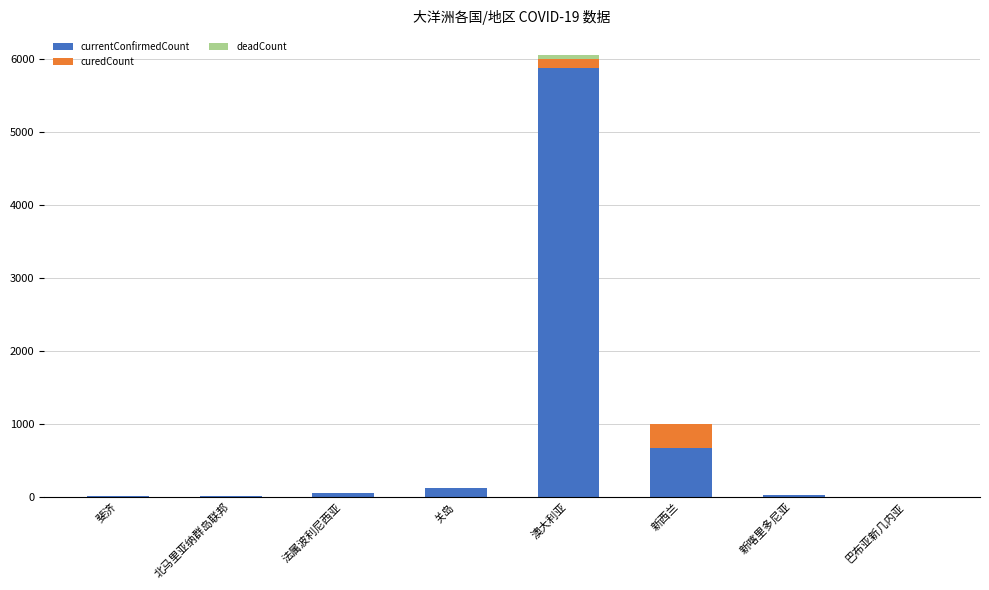

At which category is the sum across all series the highest?

澳大利亚